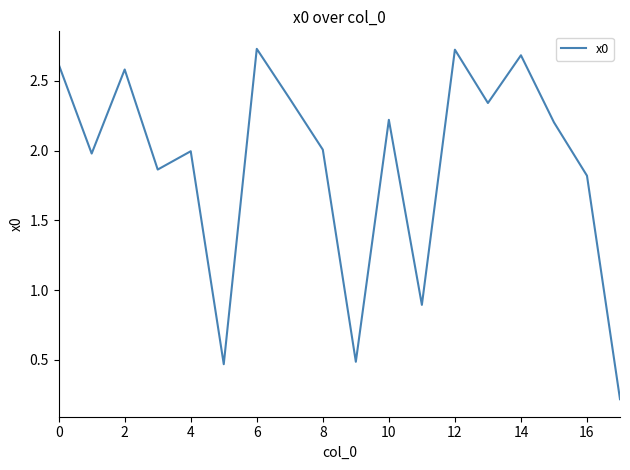

Does the chart display data point markers on the line(s)?

No